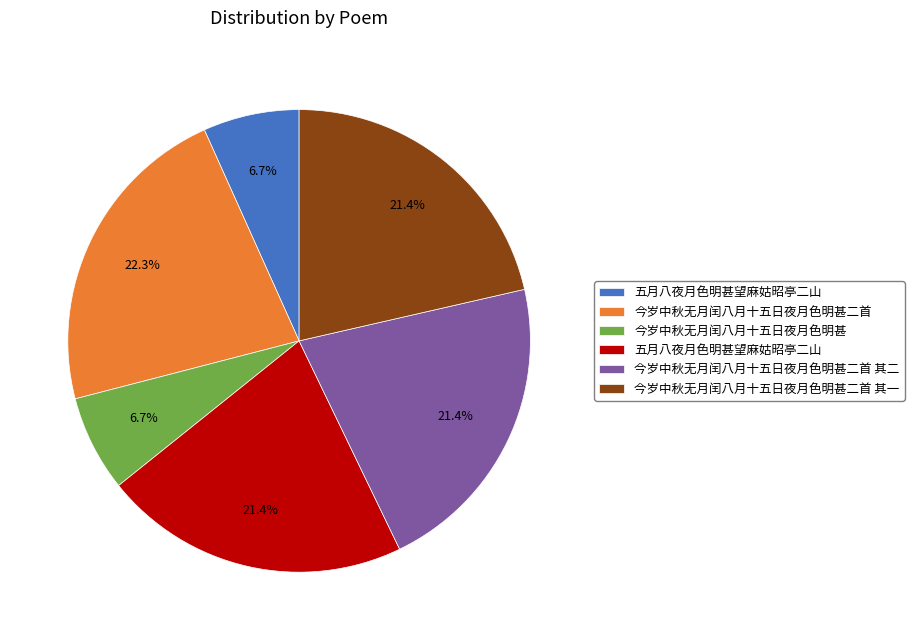

Is there any slice that represents more than half of the pie?

No